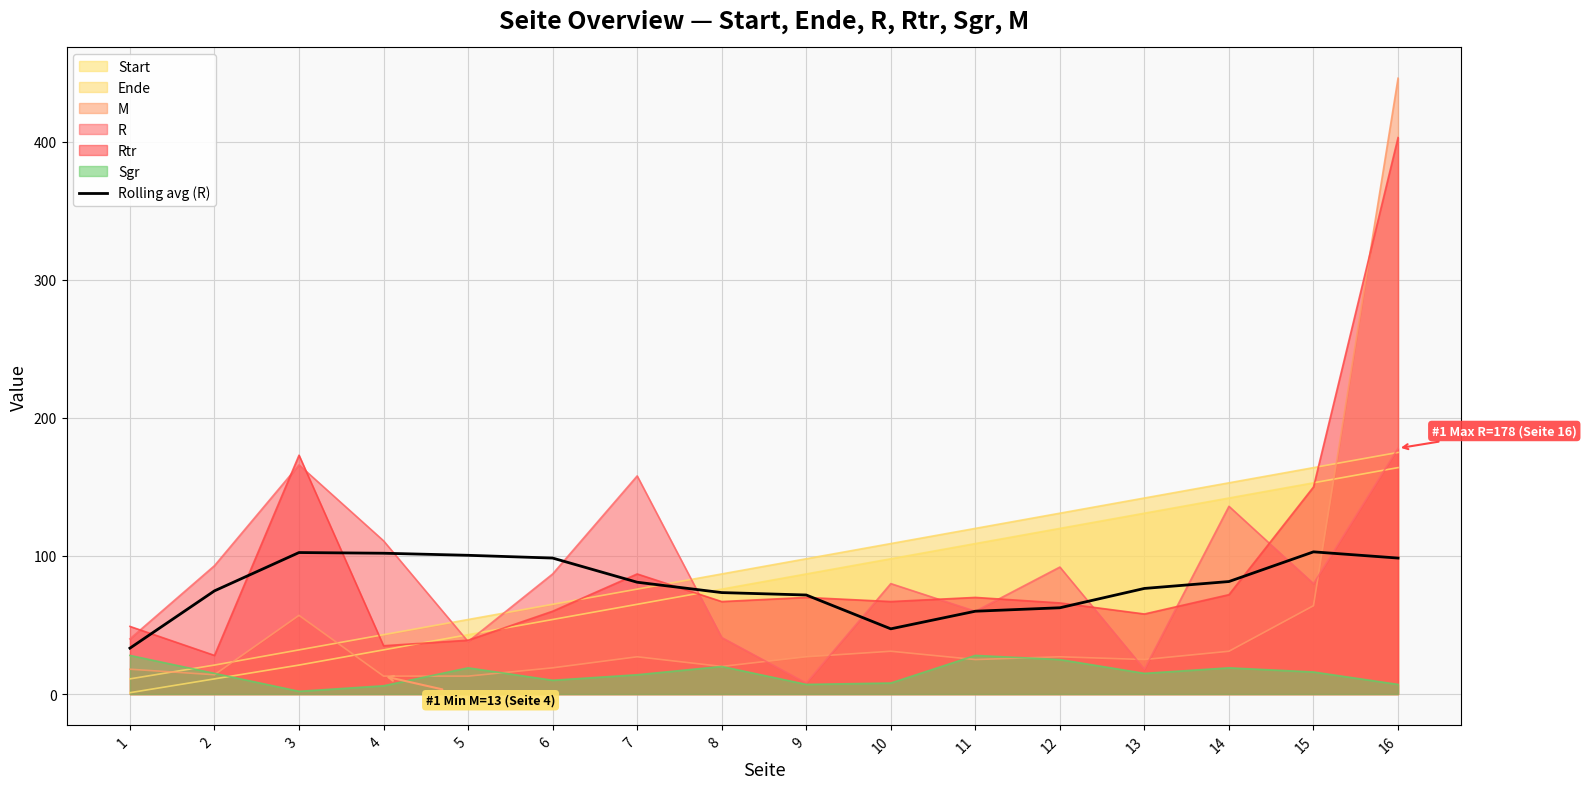

At which category is the sum across all series the highest?

16